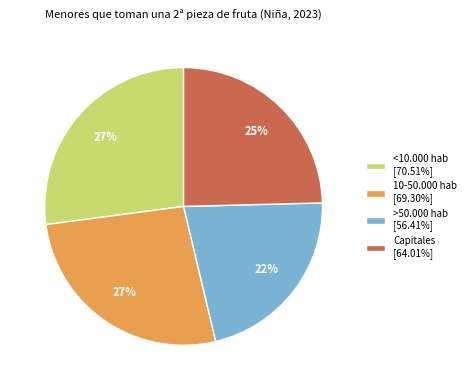

The Capitales slice represents 25% of the pie. True or false?

True